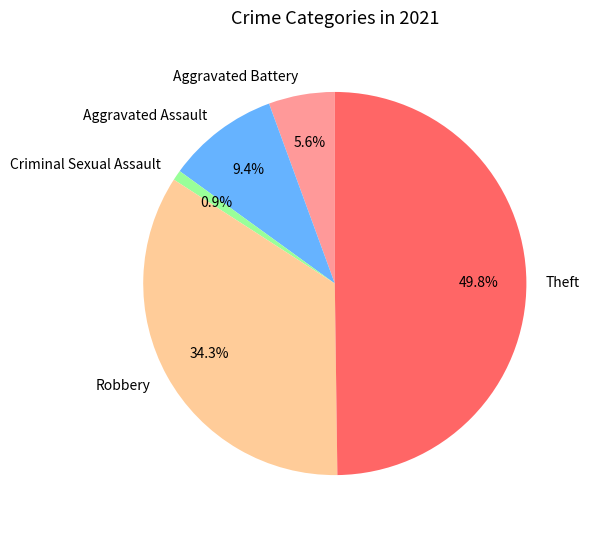

To the nearest percent, what percentage of the pie is Aggravated Assault?

9%